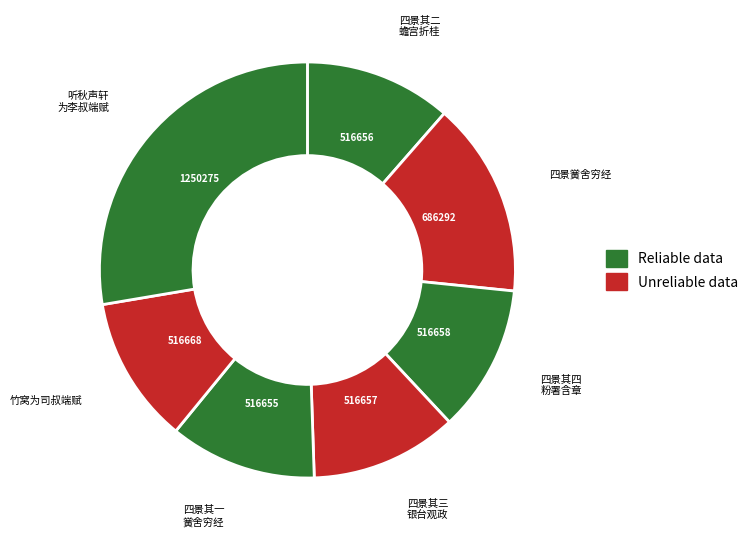

Count the number of slices in the pie.

7